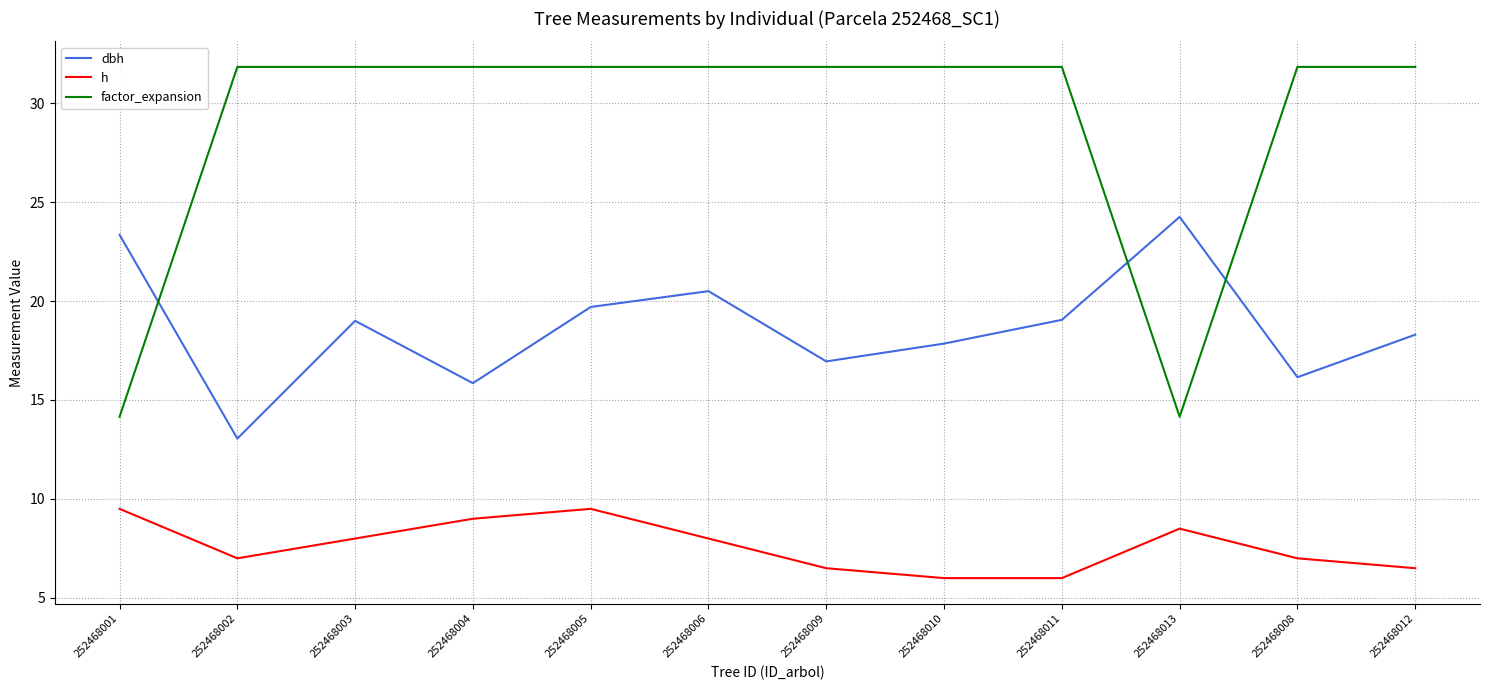

At how many categories does at least one series exceed 15?

12